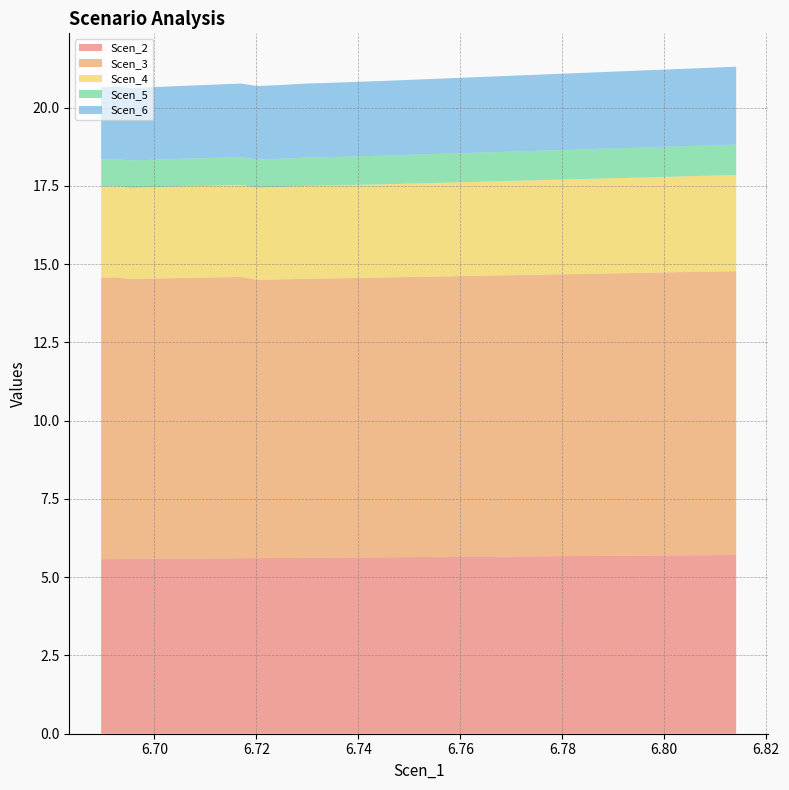

Reading right to left, extract all data points from this chart.

Scen_2: 6.814100134574694=5.7	6.810695794654338=5.7	6.807546373403846=5.7	6.8048419276976295=5.7	6.802091563704039=5.7	6.799057247173083=5.7	6.7959072082650644=5.7	6.792612619228108=5.7	6.789162566791328=5.7	6.78557167068778=5.7	6.782260196886274=5.7	6.7793700187700185=5.7	6.776586296961568=5.7	6.773556510493598=5.7	6.770274688044782=5.7	6.766858611080387=5.7	6.763300454961835=5.7	6.759618339941065=5.7	6.7562187358546435=5.6	6.753272549608604=5.6	6.750412228615987=5.6	6.747288340541775=5.6	6.743941244066255=5.6	6.74055605394194=5.6	6.736955891769134=5.6	6.733122225581661=5.6	6.729541213204897=5.6	6.72624662416794=5.6	6.723234134351094=5.6	6.720189522379116=5.6	6.71689493334216=5.6	6.713326069896009=5.6	6.709601742877697=5.6	6.706145307233015=5.6	6.702972412066785=5.6	6.700393366693465=5.6	6.6979230426594425=5.6	6.695294578307528=5.6	6.692515386562062=5.6	6.689560758019916=5.6
Scen_3: 6.814100134574694=9.1	6.810695794654338=9.1	6.807546373403846=9.1	6.8048419276976295=9.0	6.802091563704039=9.0	6.799057247173083=9.0	6.7959072082650644=9.0	6.792612619228108=9.0	6.789162566791328=9.0	6.78557167068778=9.0	6.782260196886274=9.0	6.7793700187700185=9.0	6.776586296961568=9.0	6.773556510493598=9.0	6.770274688044782=9.0	6.766858611080387=9.0	6.763300454961835=9.0	6.759618339941065=9.0	6.7562187358546435=9.0	6.753272549608604=9.0	6.750412228615987=8.9	6.747288340541775=8.9	6.743941244066255=8.9	6.74055605394194=8.9	6.736955891769134=8.9	6.733122225581661=8.9	6.729541213204897=8.9	6.72624662416794=8.9	6.723234134351094=8.9	6.720189522379116=8.9	6.71689493334216=9.0	6.713326069896009=9.0	6.709601742877697=9.0	6.706145307233015=9.0	6.702972412066785=9.0	6.700393366693465=9.0	6.6979230426594425=8.9	6.695294578307528=8.9	6.692515386562062=9.0	6.689560758019916=9.0
Scen_4: 6.814100134574694=3.1	6.810695794654338=3.1	6.807546373403846=3.1	6.8048419276976295=3.1	6.802091563704039=3.1	6.799057247173083=3.0	6.7959072082650644=3.0	6.792612619228108=3.0	6.789162566791328=3.0	6.78557167068778=3.0	6.782260196886274=3.0	6.7793700187700185=3.0	6.776586296961568=3.0	6.773556510493598=3.0	6.770274688044782=3.0	6.766858611080387=3.0	6.763300454961835=3.0	6.759618339941065=3.0	6.7562187358546435=3.0	6.753272549608604=3.0	6.750412228615987=3.0	6.747288340541775=3.0	6.743941244066255=3.0	6.74055605394194=3.0	6.736955891769134=3.0	6.733122225581661=3.0	6.729541213204897=3.0	6.72624662416794=3.0	6.723234134351094=2.9	6.720189522379116=2.9	6.71689493334216=2.9	6.713326069896009=2.9	6.709601742877697=2.9	6.706145307233015=2.9	6.702972412066785=2.9	6.700393366693465=2.9	6.6979230426594425=2.9	6.695294578307528=2.9	6.692515386562062=2.9	6.689560758019916=2.9
Scen_5: 6.814100134574694=1.0	6.810695794654338=1.0	6.807546373403846=1.0	6.8048419276976295=1.0	6.802091563704039=1.0	6.799057247173083=1.0	6.7959072082650644=1.0	6.792612619228108=1.0	6.789162566791328=1.0	6.78557167068778=0.9	6.782260196886274=0.9	6.7793700187700185=0.9	6.776586296961568=0.9	6.773556510493598=0.9	6.770274688044782=0.9	6.766858611080387=0.9	6.763300454961835=0.9	6.759618339941065=0.9	6.7562187358546435=0.9	6.753272549608604=0.9	6.750412228615987=0.9	6.747288340541775=0.9	6.743941244066255=0.9	6.74055605394194=0.9	6.736955891769134=0.9	6.733122225581661=0.9	6.729541213204897=0.9	6.72624662416794=0.9	6.723234134351094=0.9	6.720189522379116=0.9	6.71689493334216=0.9	6.713326069896009=0.9	6.709601742877697=0.9	6.706145307233015=0.9	6.702972412066785=0.9	6.700393366693465=0.9	6.6979230426594425=0.9	6.695294578307528=0.9	6.692515386562062=0.9	6.689560758019916=0.9
Scen_6: 6.814100134574694=2.5	6.810695794654338=2.5	6.807546373403846=2.5	6.8048419276976295=2.5	6.802091563704039=2.5	6.799057247173083=2.5	6.7959072082650644=2.5	6.792612619228108=2.5	6.789162566791328=2.5	6.78557167068778=2.4	6.782260196886274=2.4	6.7793700187700185=2.4	6.776586296961568=2.4	6.773556510493598=2.4	6.770274688044782=2.4	6.766858611080387=2.4	6.763300454961835=2.4	6.759618339941065=2.4	6.7562187358546435=2.4	6.753272549608604=2.4	6.750412228615987=2.4	6.747288340541775=2.4	6.743941244066255=2.4	6.74055605394194=2.4	6.736955891769134=2.4	6.733122225581661=2.4	6.729541213204897=2.4	6.72624662416794=2.4	6.723234134351094=2.4	6.720189522379116=2.3	6.71689493334216=2.3	6.713326069896009=2.3	6.709601742877697=2.3	6.706145307233015=2.3	6.702972412066785=2.3	6.700393366693465=2.3	6.6979230426594425=2.3	6.695294578307528=2.3	6.692515386562062=2.3	6.689560758019916=2.3